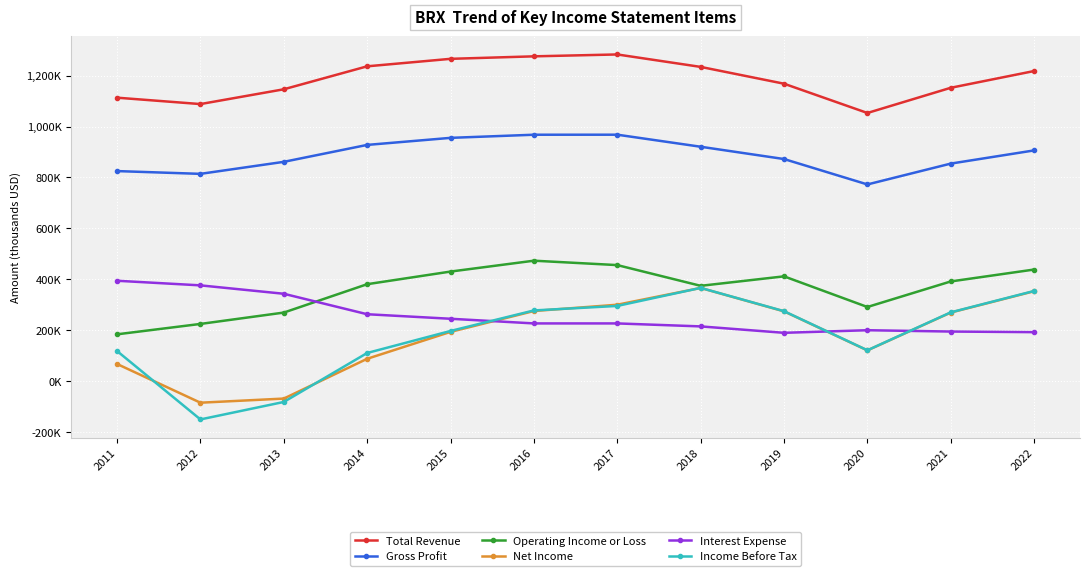

What is the spread (max minus min) of values at 2021?

957500